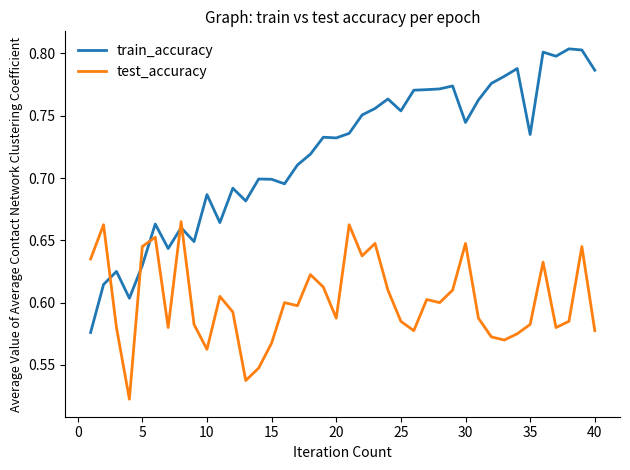

Which series has the largest total across all categories?

train_accuracy